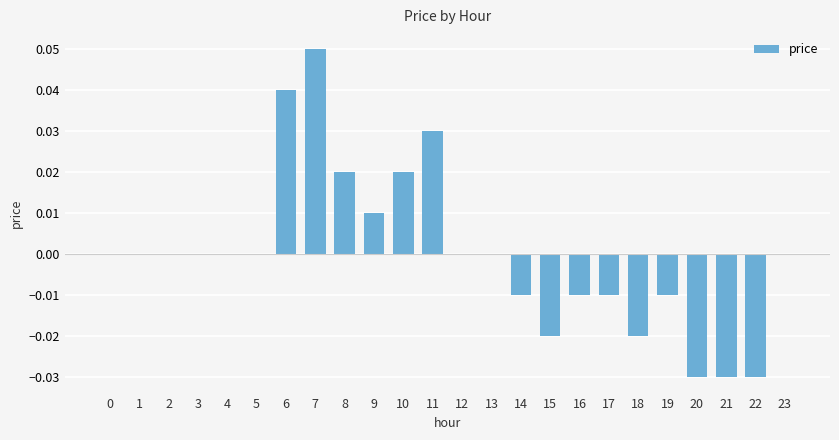

The chart shows a value of 0.0 at 0. True or false?

True